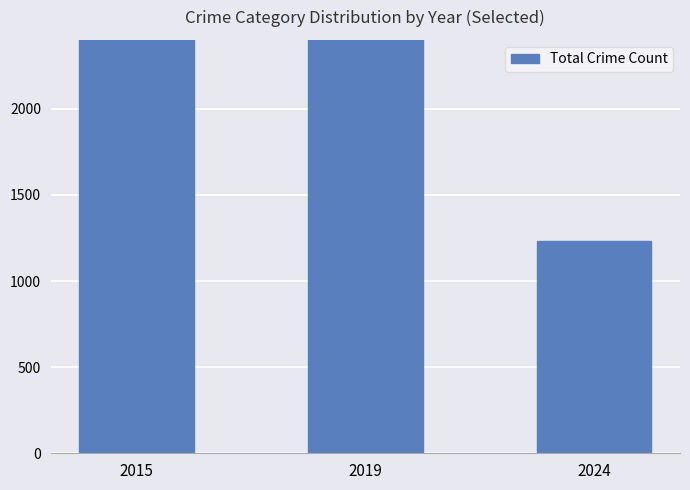

Read the value at 2015, to the nearest 50.

4600